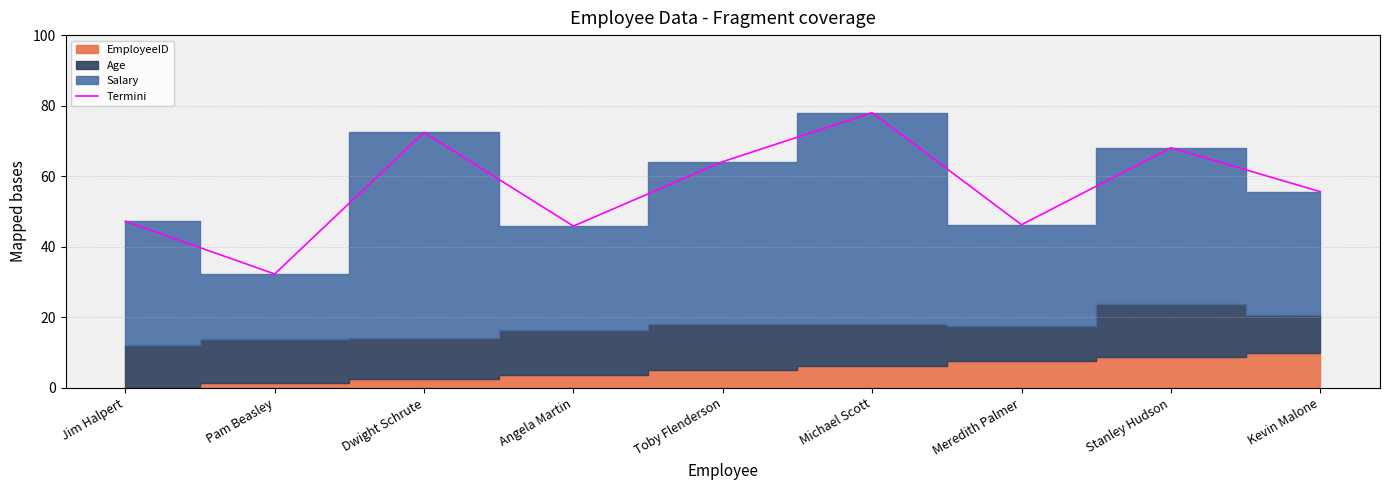

What is the label of the 3rd point from the right?

Meredith Palmer